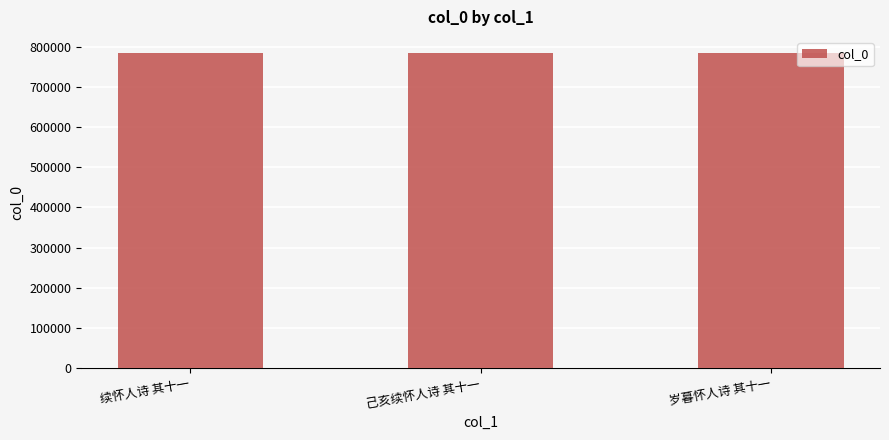

What is the label of the 1st bar from the right?

岁暮怀人诗 其十一